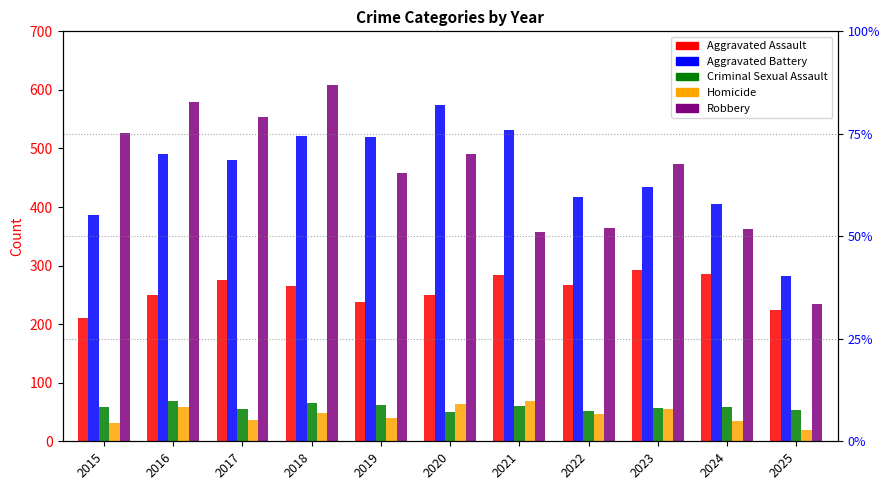

Reading left to right, transcribe all the data shown in this chart.

Aggravated Assault: 210	250	276	265	238	249	284	267	293	285	225
Aggravated Battery: 387	491	480	522	520	574	531	417	435	406	282
Criminal Sexual Assault: 58	69	55	66	62	50	61	52	57	58	54
Homicide: 32	59	37	49	40	63	69	47	55	34	20
Robbery: 527	579	553	608	458	491	357	364	473	363	234